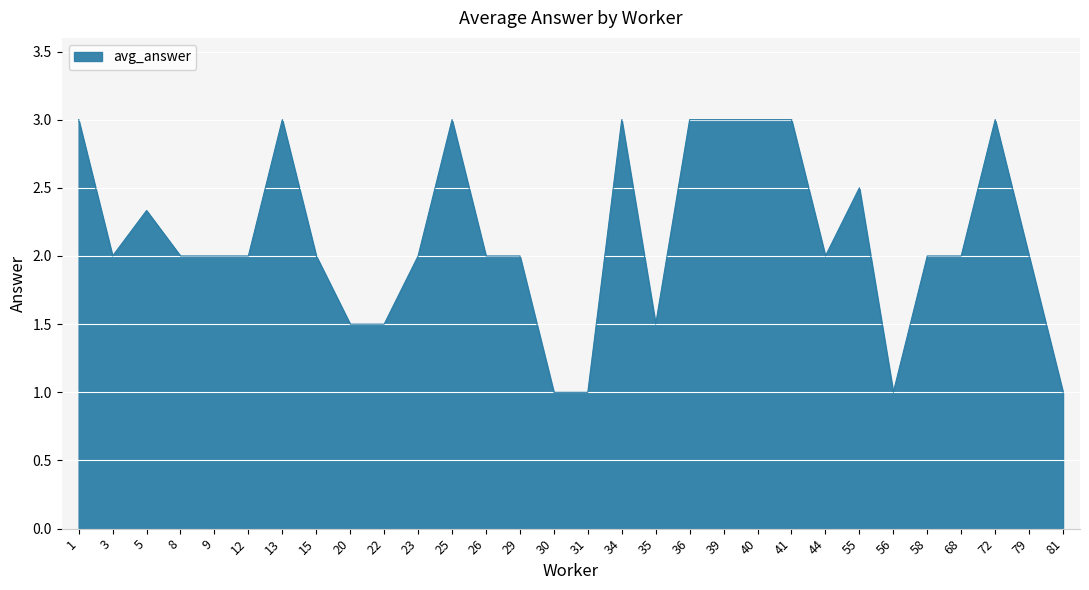

The chart shows a value of 0.8 at 29. True or false?

False